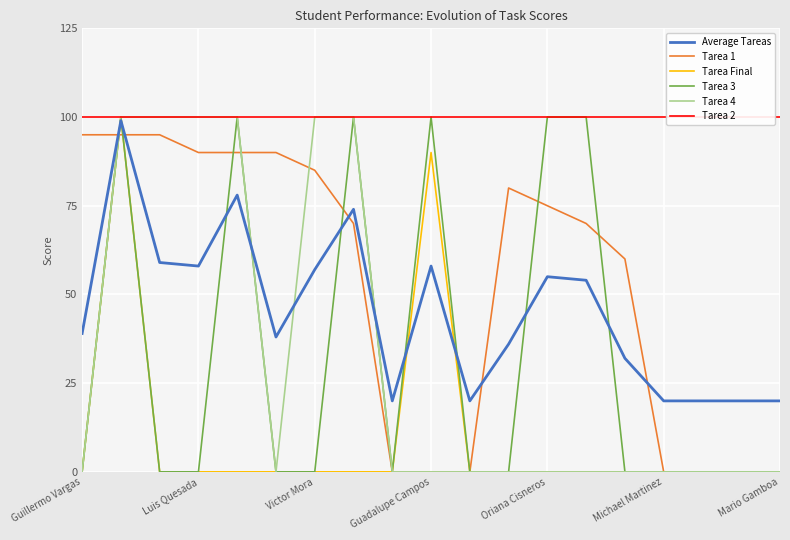

What is the label of the 19th point from the right?

Guillermo Vargas